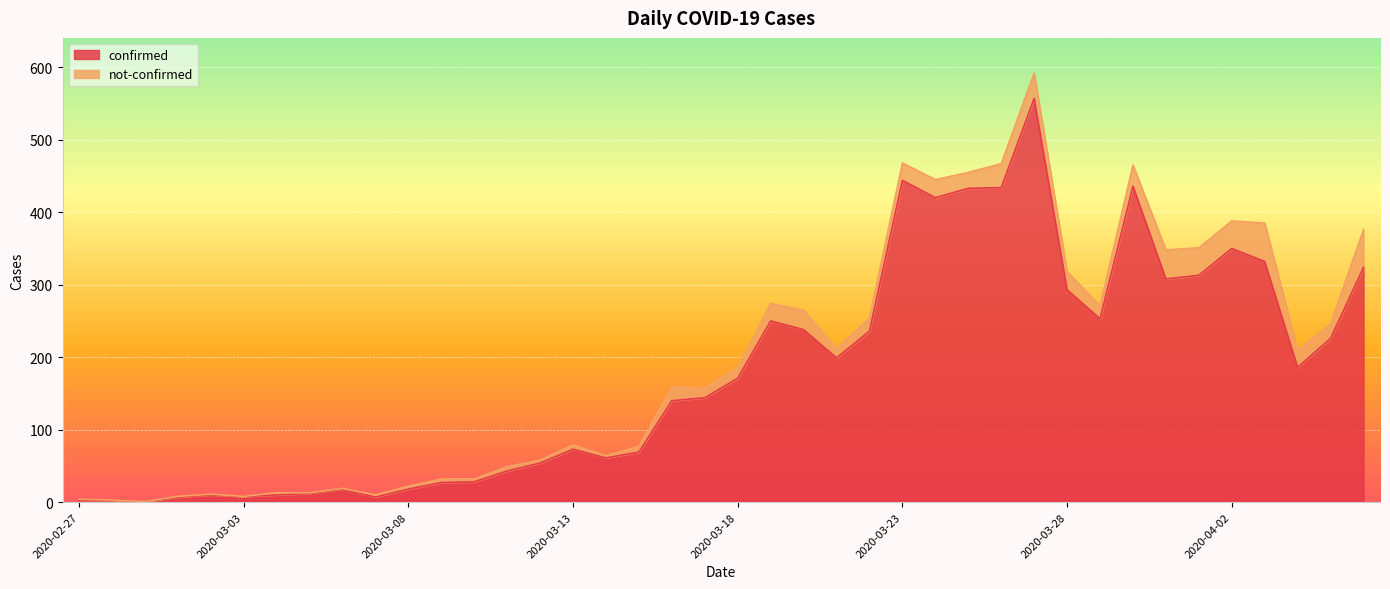

Reading left to right, what are all the values shown in this chart?

2	3	1	7	10	8	10	12	18	7	18	27	28	43	54	73	61	69	140	144	171	250	238	199	236	444	420	433	434	557	293	253	436	308	313	350	332	186	226	324